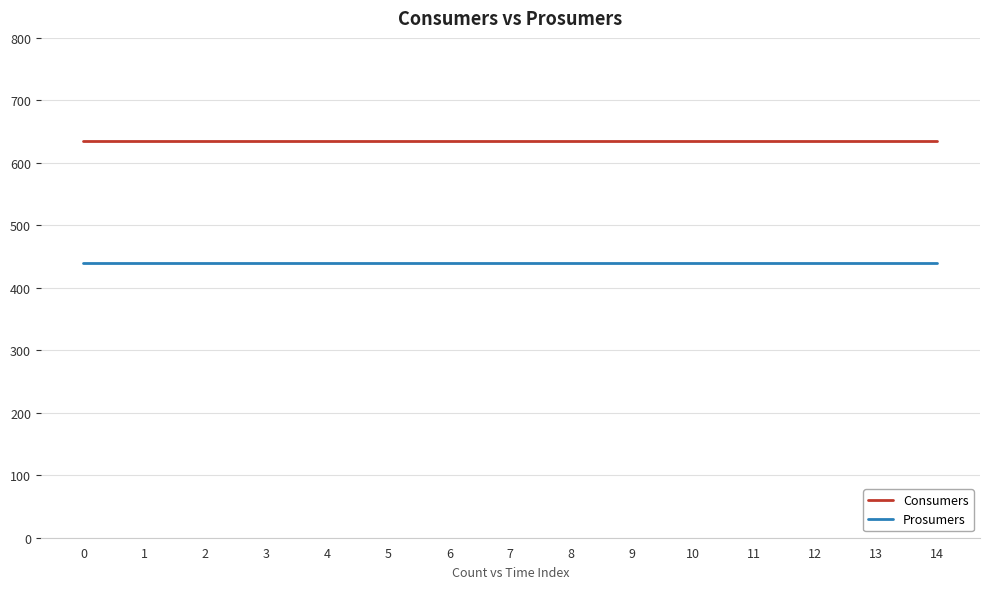

What is the average value of the Prosumers series?

440